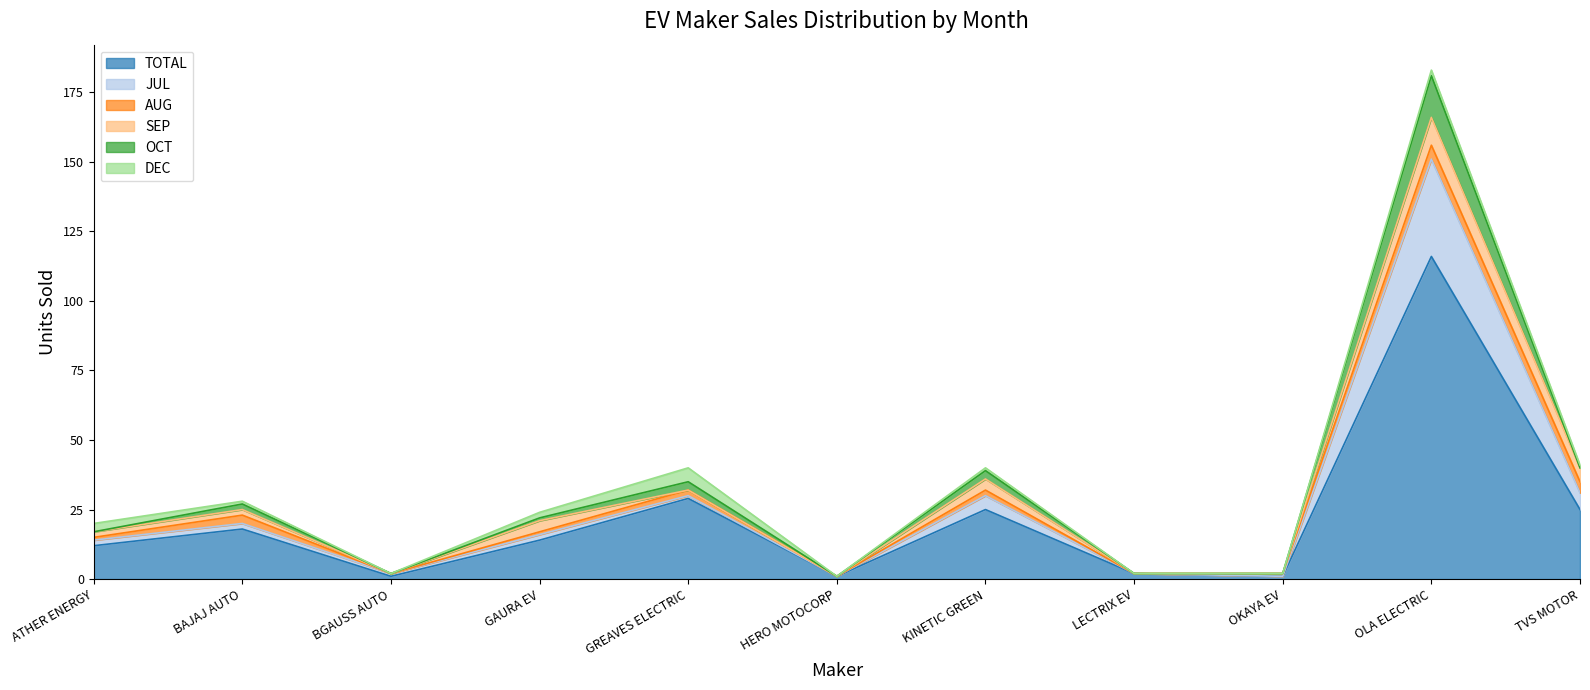

Between GREAVES ELECTRIC and TVS MOTOR, which series saw the biggest shift?

JUL